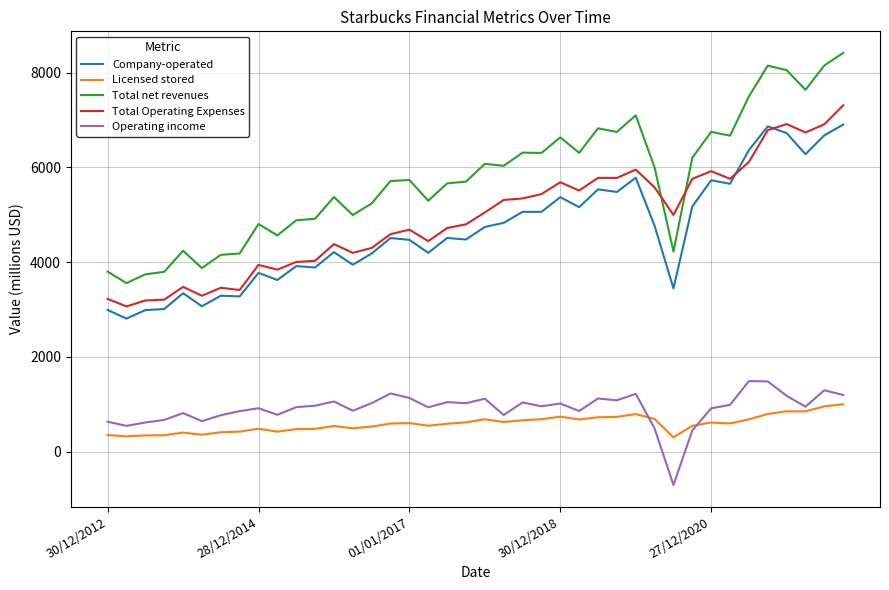

What is the smallest value displayed?

-703.9